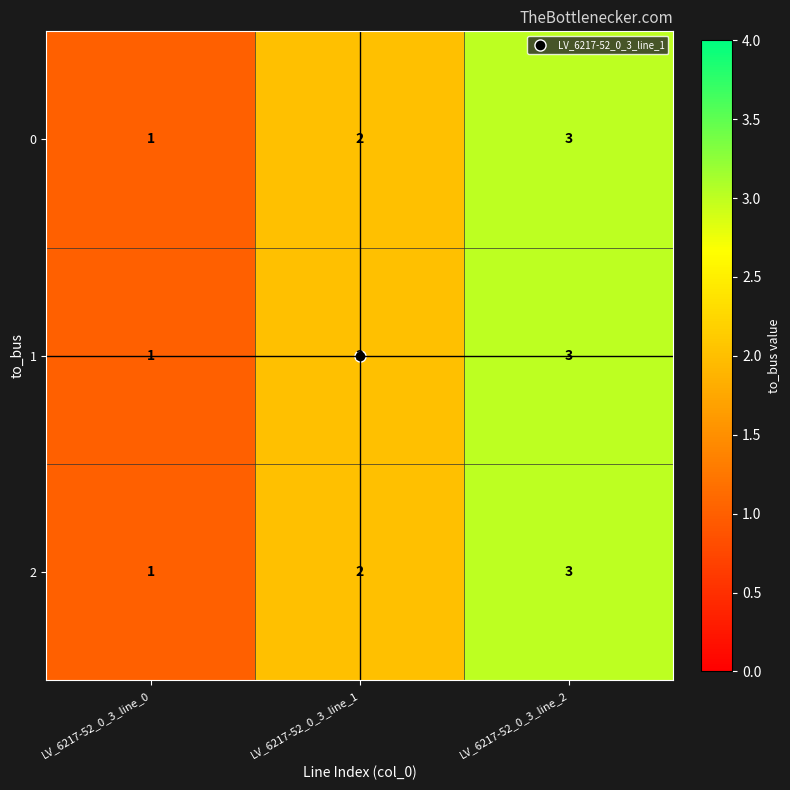

At which category is the sum across all series the highest?

LV_6217-52_0_3_line_2